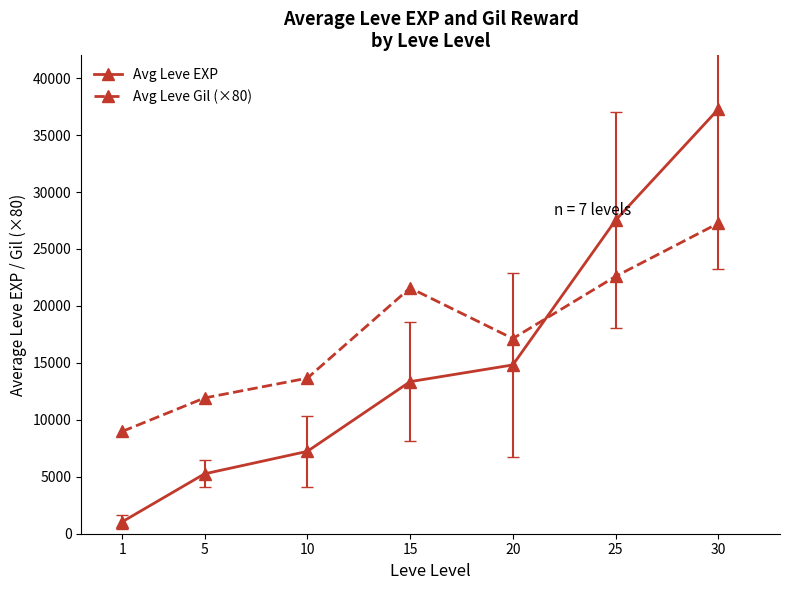

Is the value of Avg Leve Gil (×80) at 25 greater than the value of Avg Leve EXP at 20?

Yes